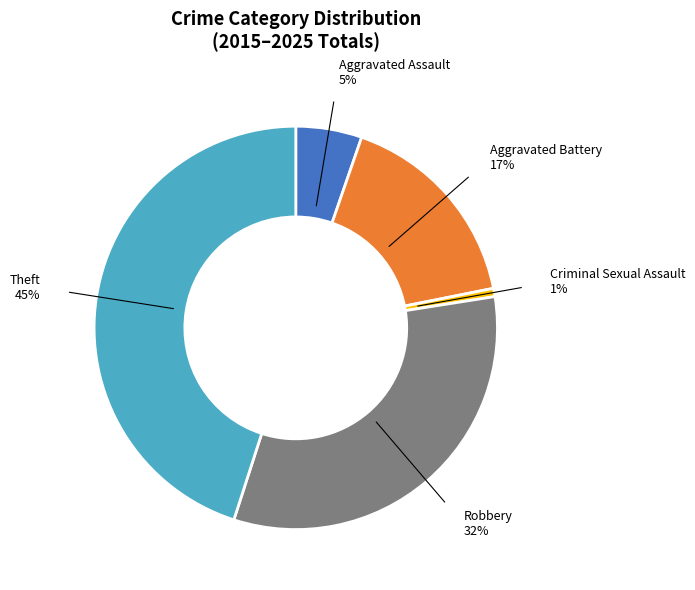

To the nearest percent, what is the combined percentage of Aggravated Battery and Theft?

62%